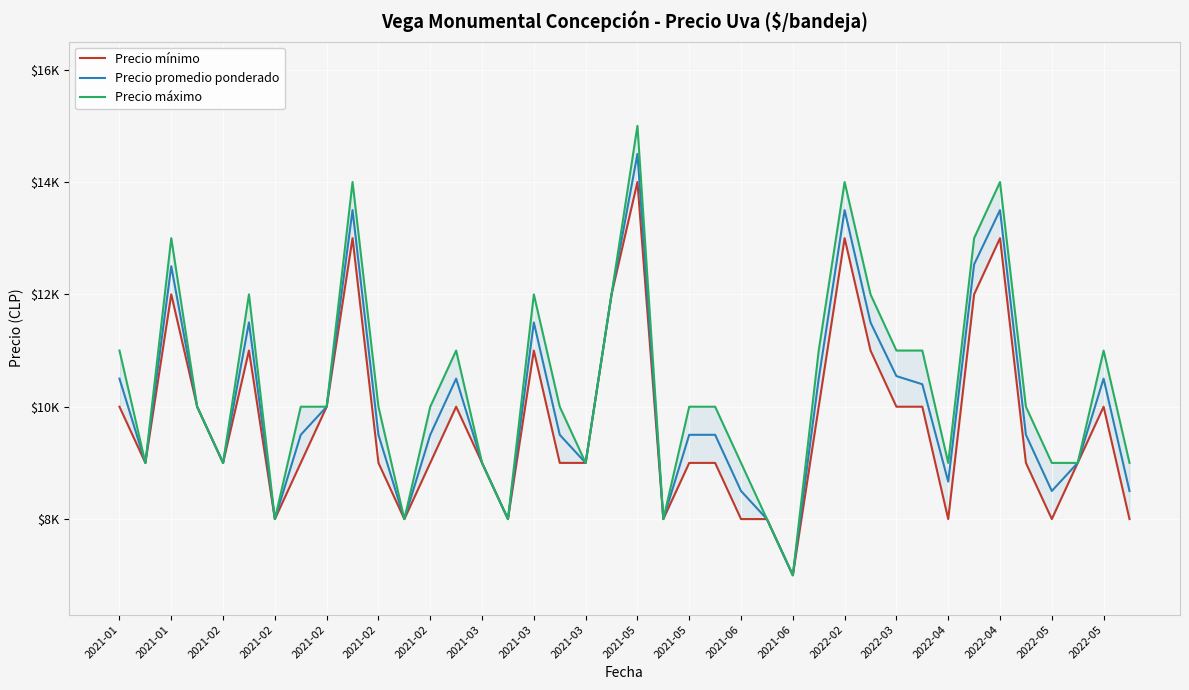

What is the difference between the second highest and second lowest values in the Precio promedio ponderado series?

5500